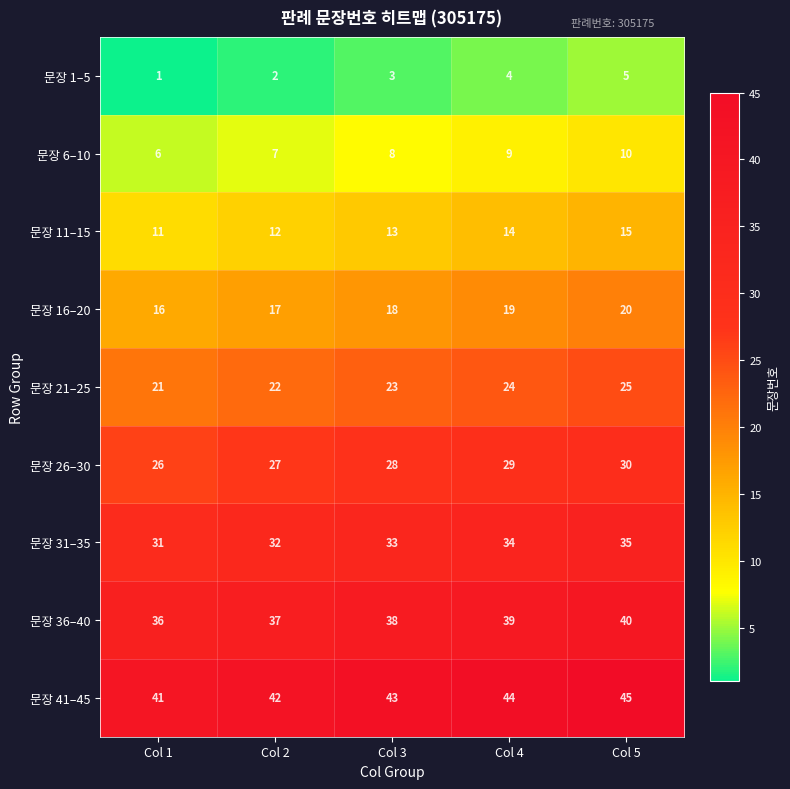

What is the spread (max minus min) of values at Col 2?

40